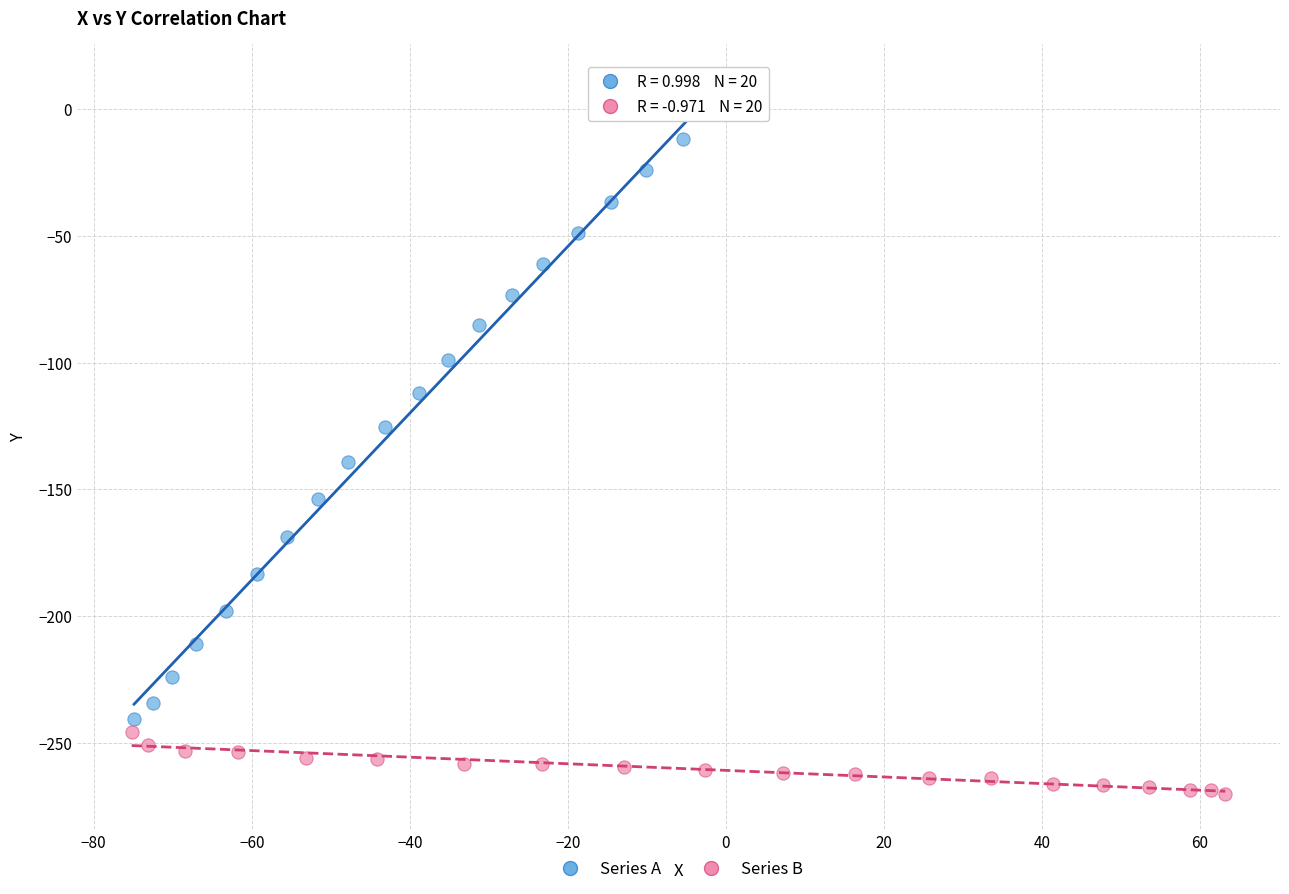

Which series contains the highest Y value?

Series A